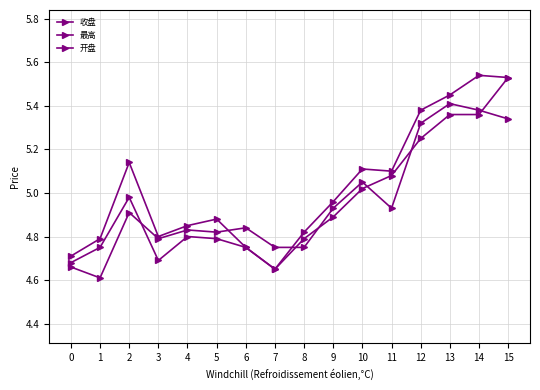

Does the chart have visible grid lines?

Yes